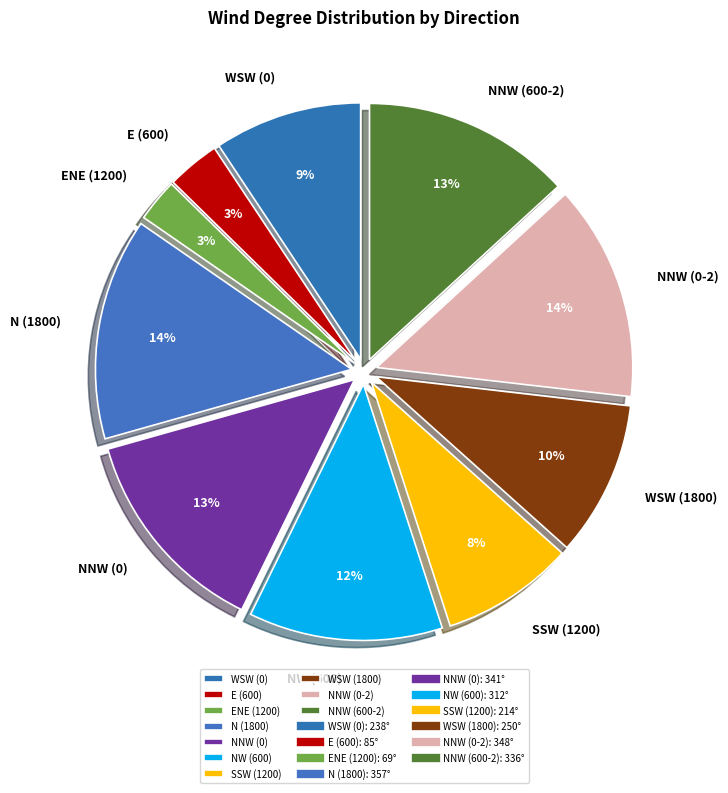

To the nearest percent, what is the combined percentage of NW (600) and NNW (600-2)?

25%